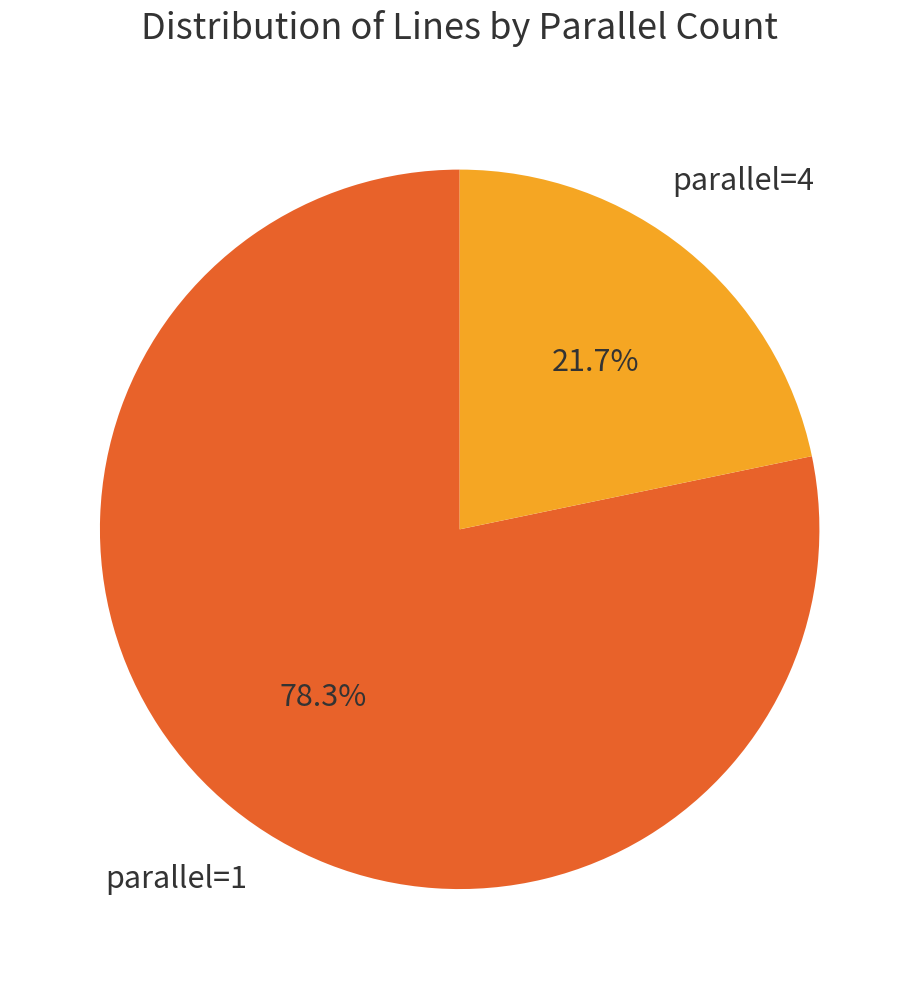

To the nearest percent, what is the difference between the largest and smallest slice percentages?

57%